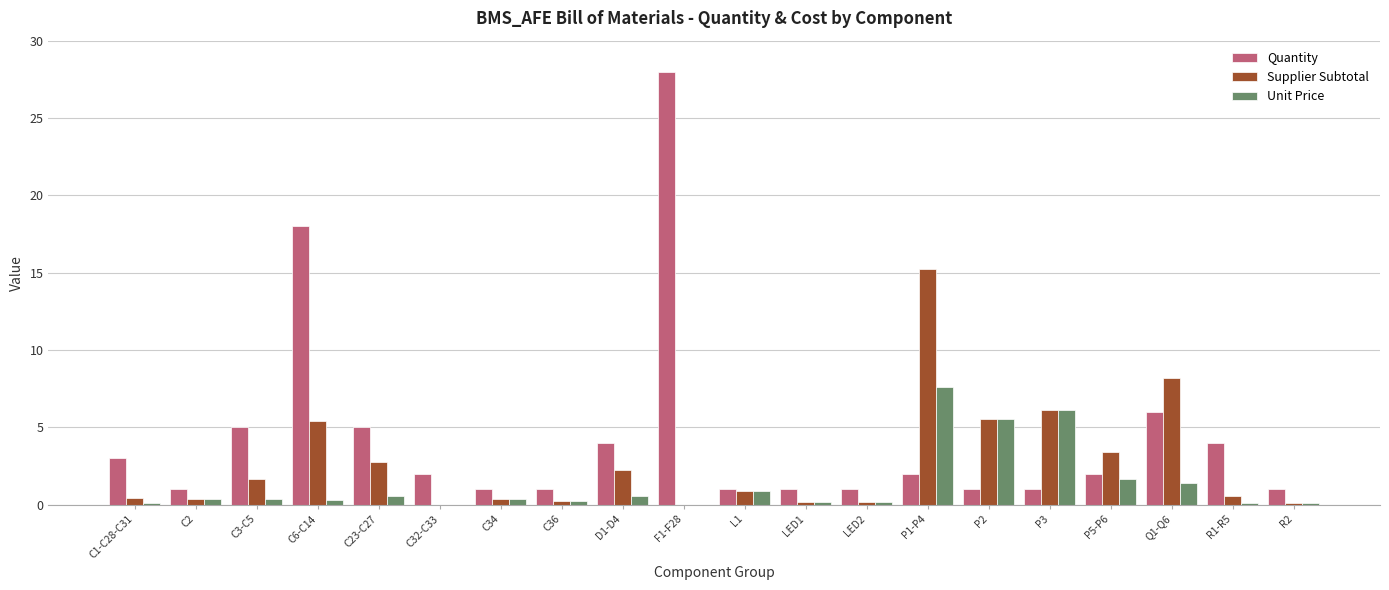

What is the total value across all series at P2?

12.1